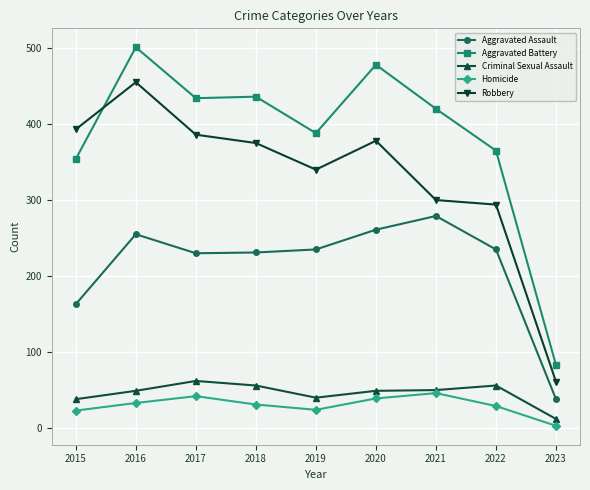

True or false: Aggravated Assault has more than 1 points higher than both neighbors.

True